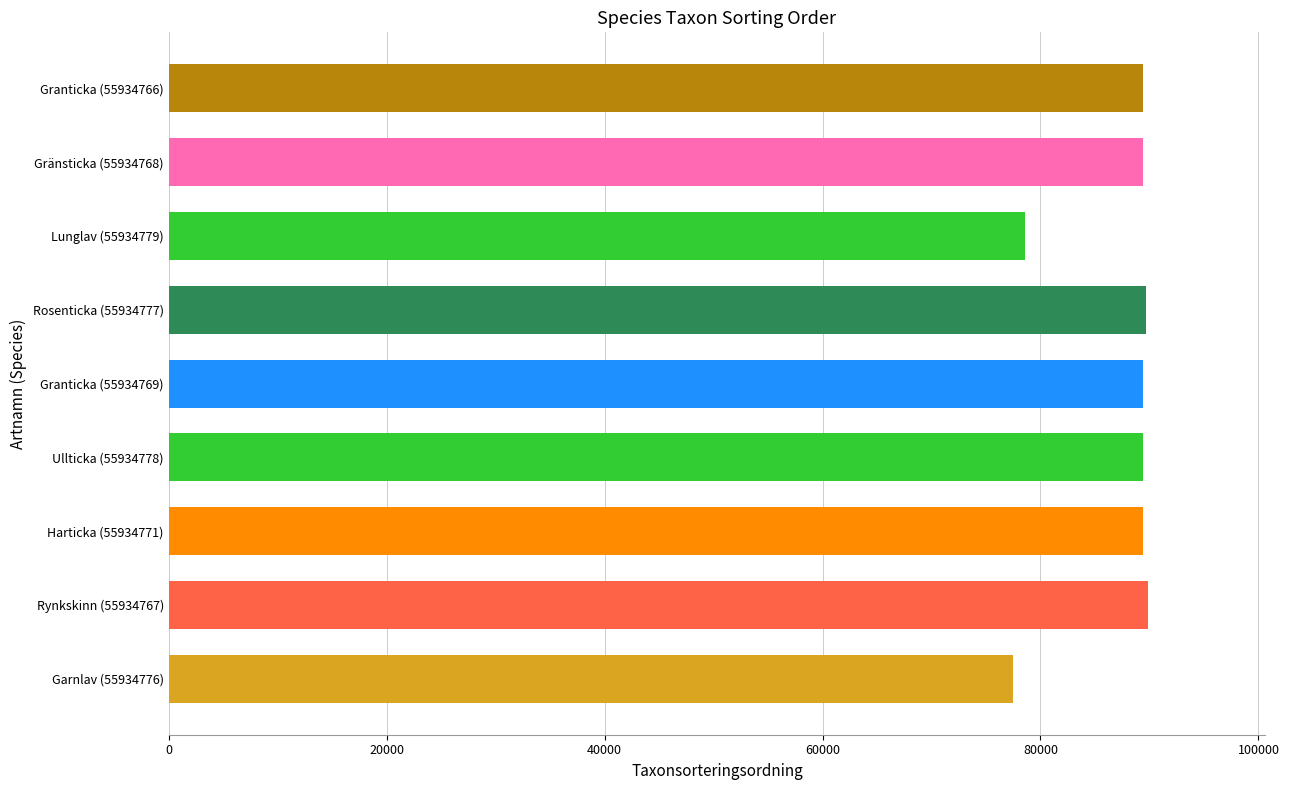

The chart shows a value of 77506 at Garnlav (55934776). True or false?

True